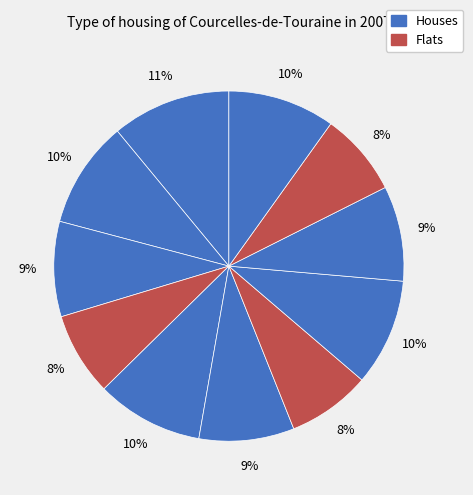

Count the number of slices in the pie.

11